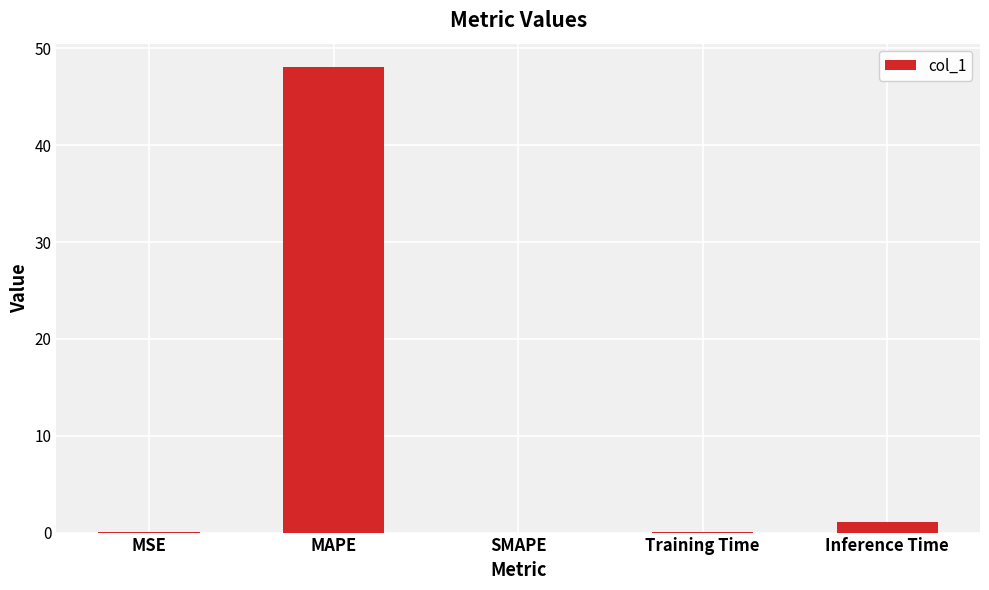

How many distinct data groups are displayed?

1